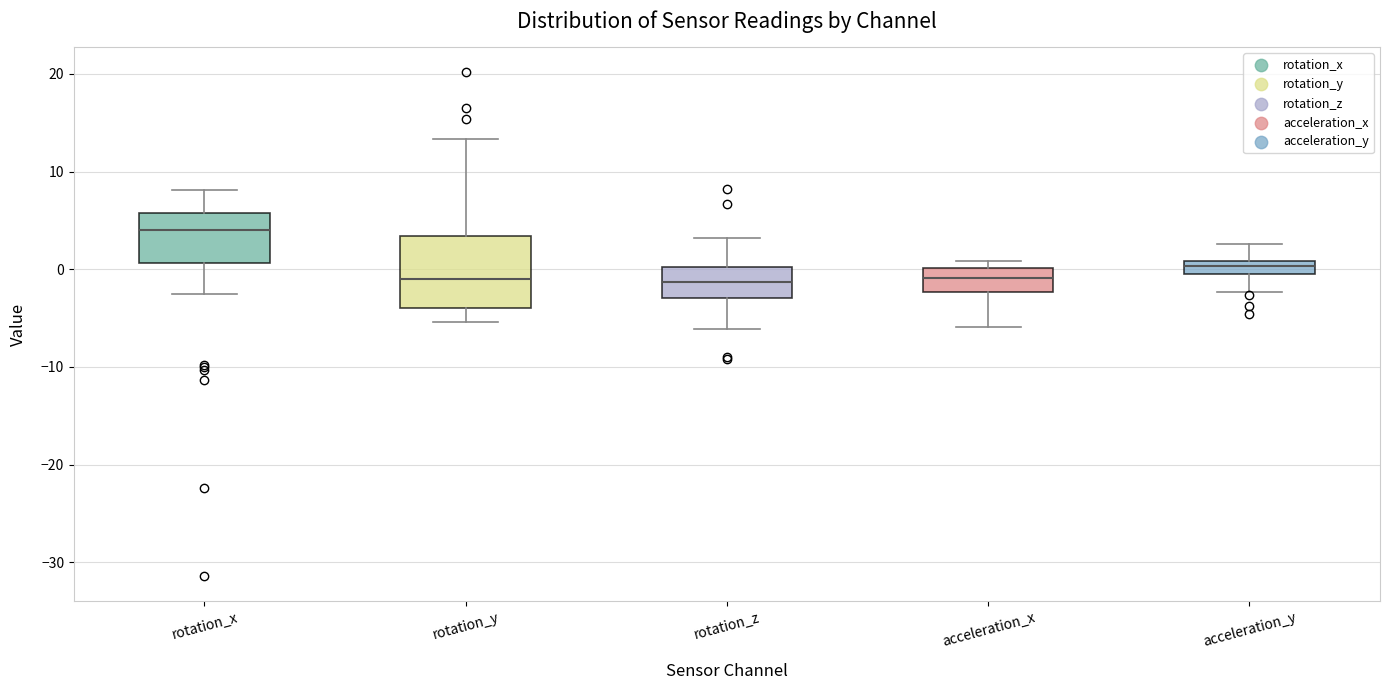

Where does the lower whisker of the box for rotation_z end on the y-axis? The values are not printed on the chart, so give them approximately, as read against the axis.

-6